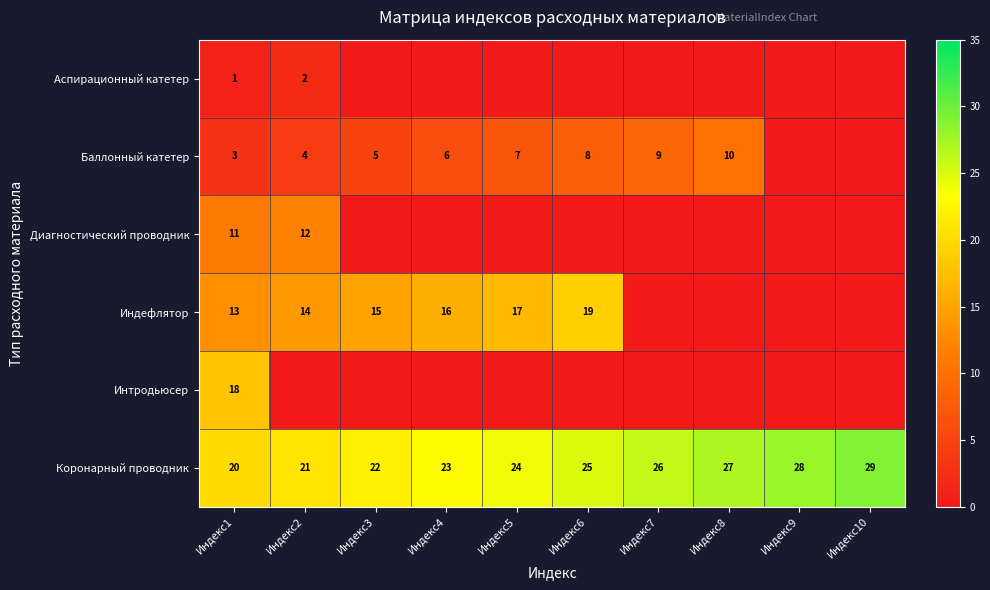

Is it true that Коронарный проводник equals 24 at Индекс5?

True